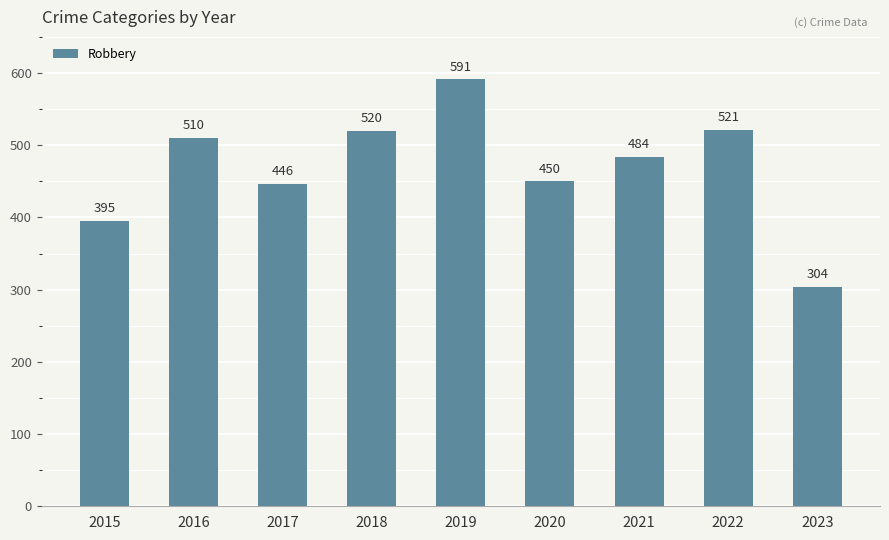

At which category does the chart reach its minimum across all series?

2023